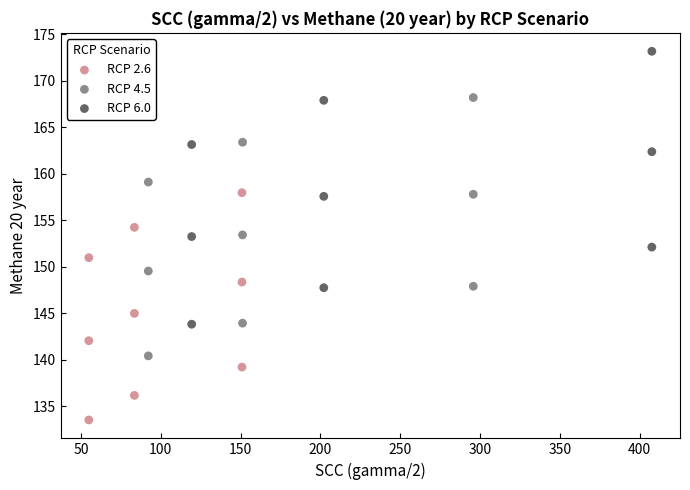

Which series has the largest Y range (max minus min)?

RCP 6.0